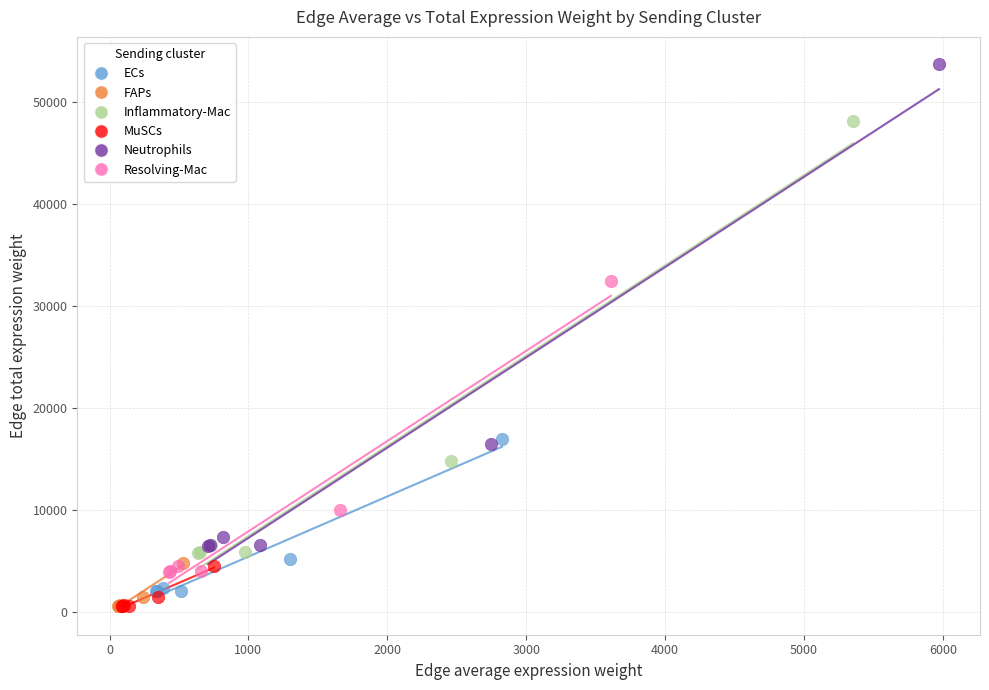

Which series reaches the maximum Y coordinate?

Neutrophils